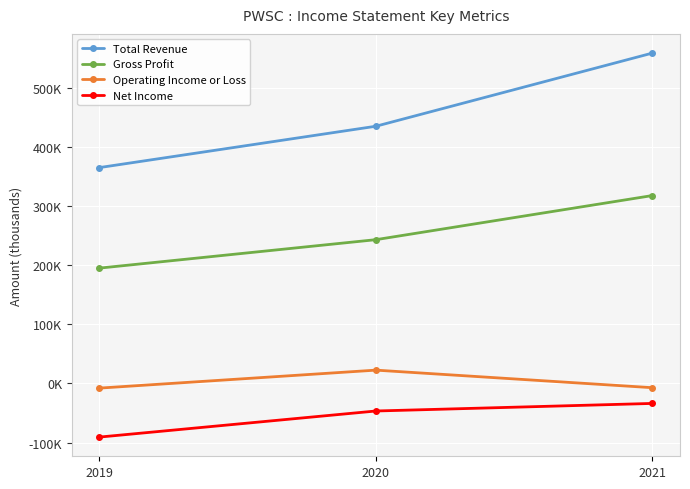

What are all the series names shown in the legend?

Total Revenue, Gross Profit, Operating Income or Loss, Net Income